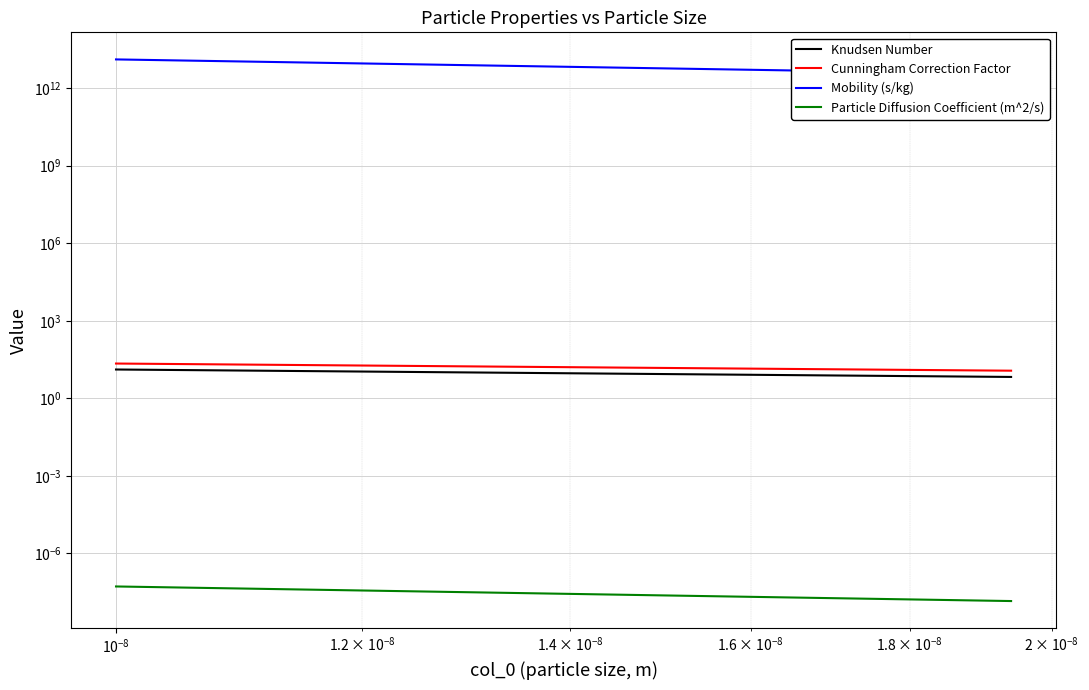

Which series has the largest total across all categories?

Mobility (s/kg)